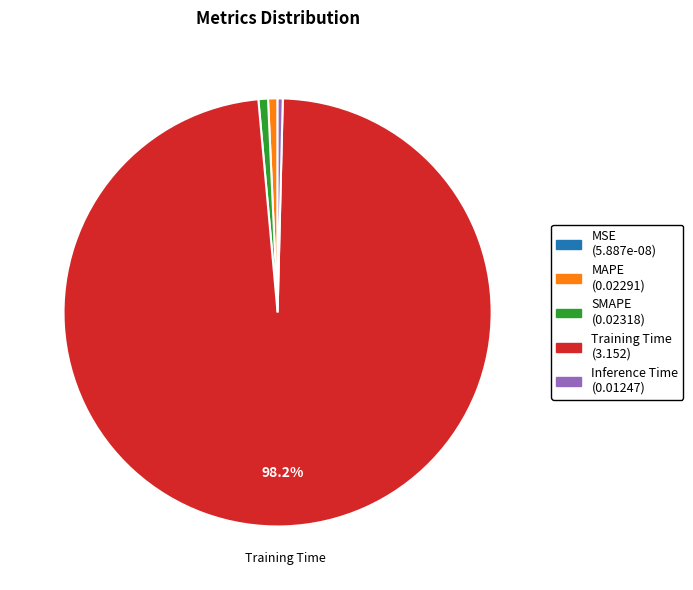

To the nearest percent, what is the combined percentage of SMAPE and Training Time?

99%